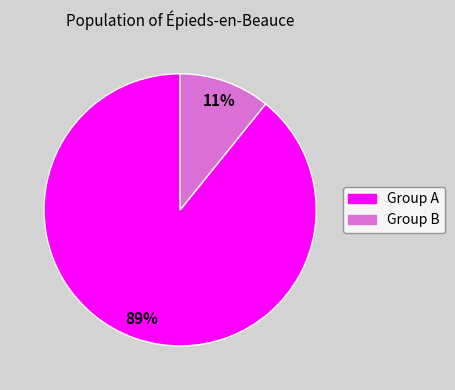

Is there a majority slice in this chart?

Yes